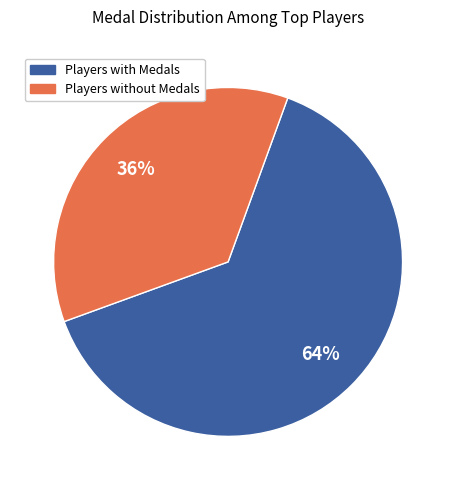

To the nearest percent, what is the average slice percentage?

50%